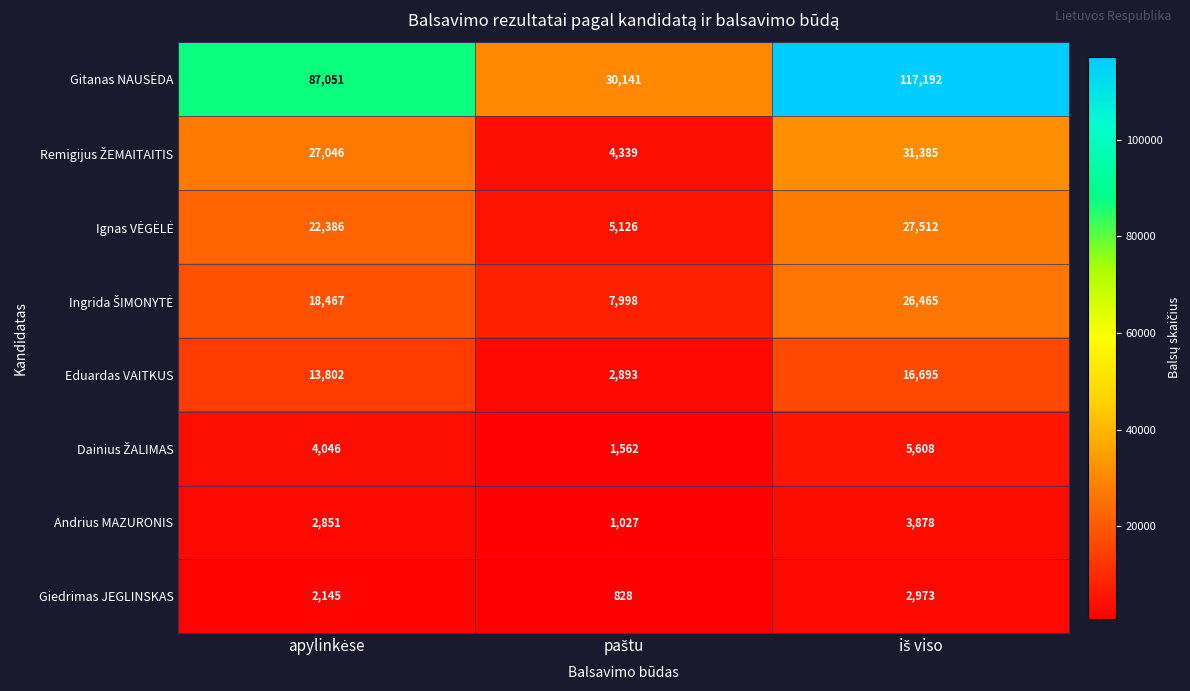

What is the average value of the Andrius MAZURONIS series?

2585